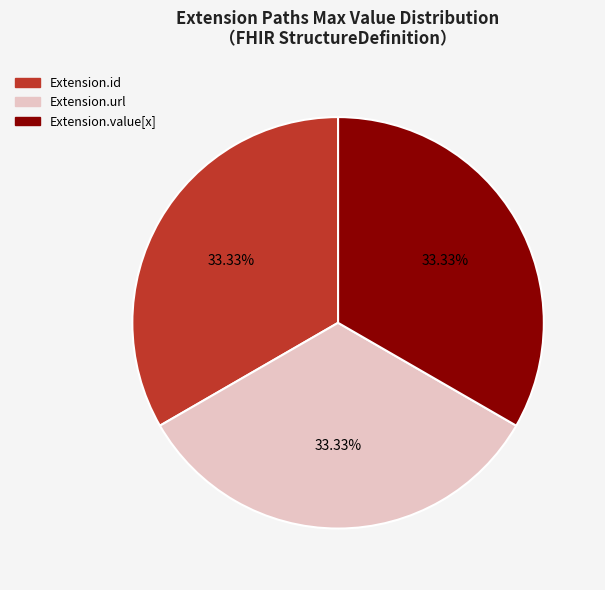

Is there a majority slice in this chart?

No